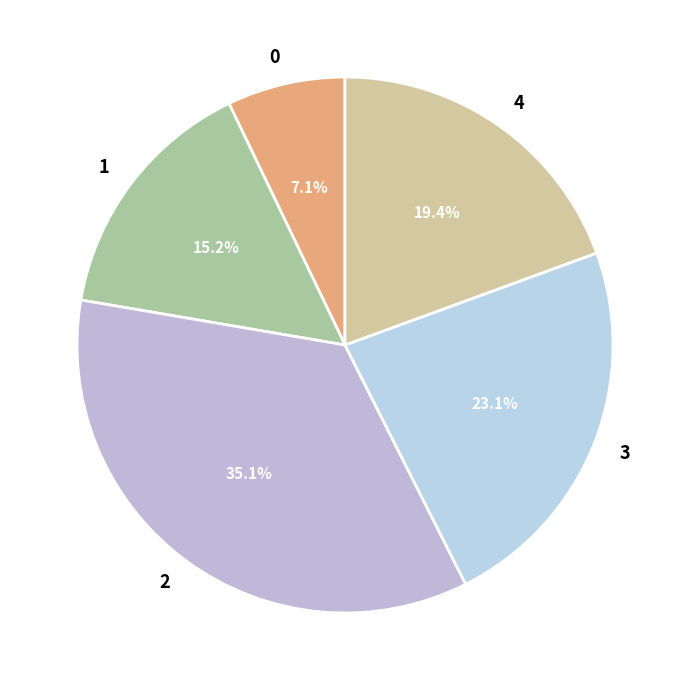

Is the sum of 0 and 2 greater than half?

No